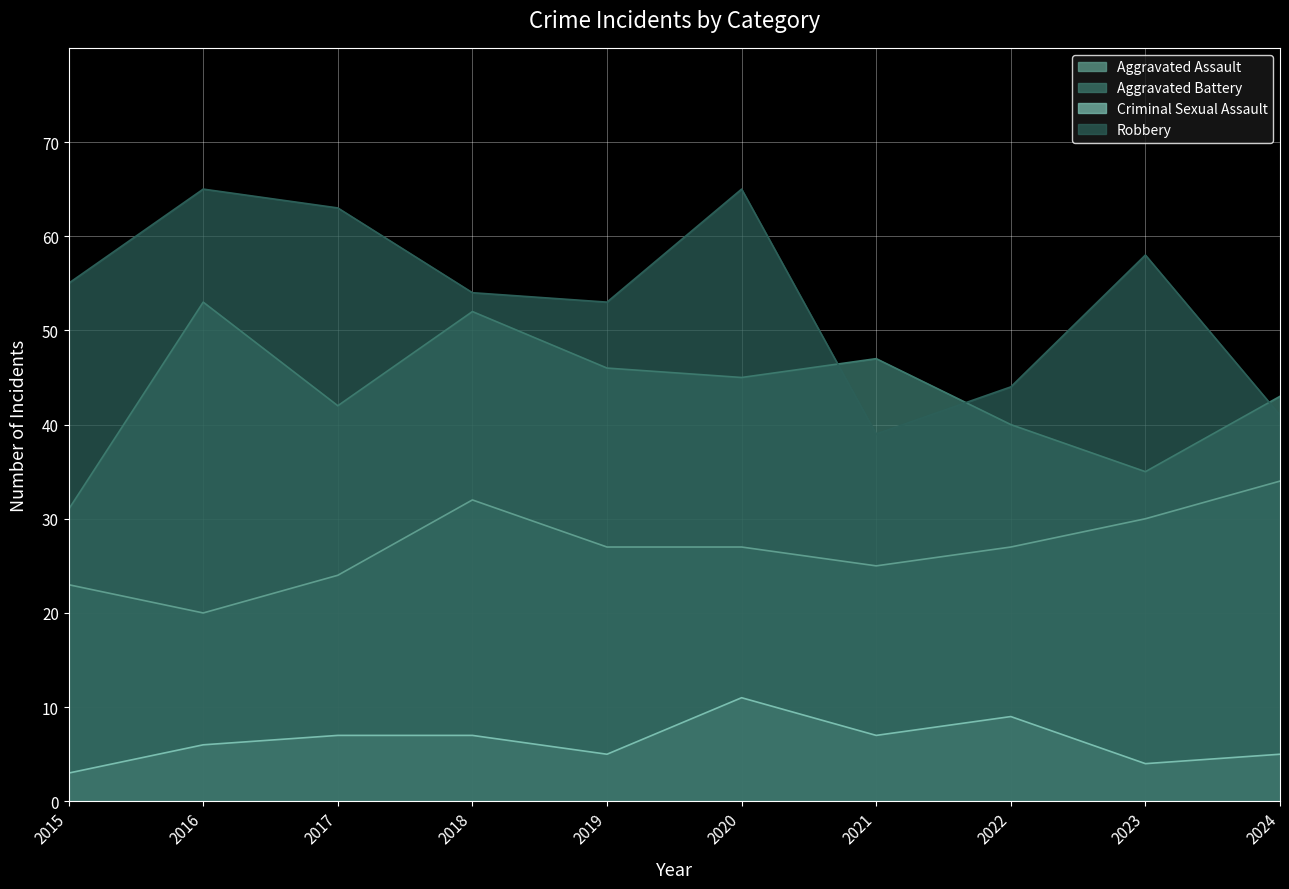

What is the difference between the maximum and minimum values in the Criminal Sexual Assault series?

8